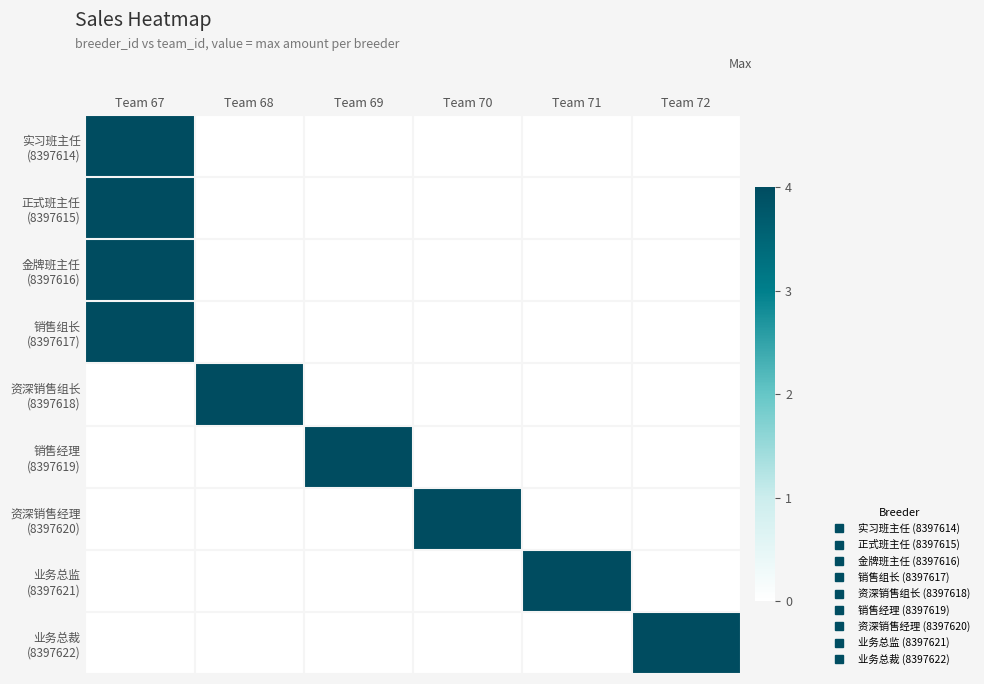

At which category does the chart reach its peak across all series?

Team 67